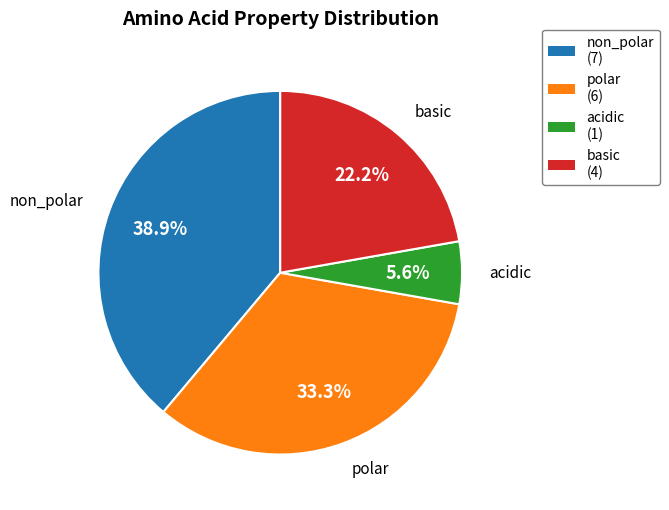

Do basic and polar together represent more than half of the pie?

Yes